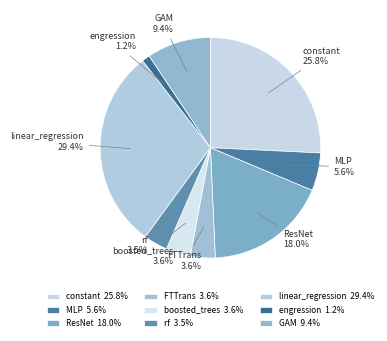

How many slices are in this pie chart?

9